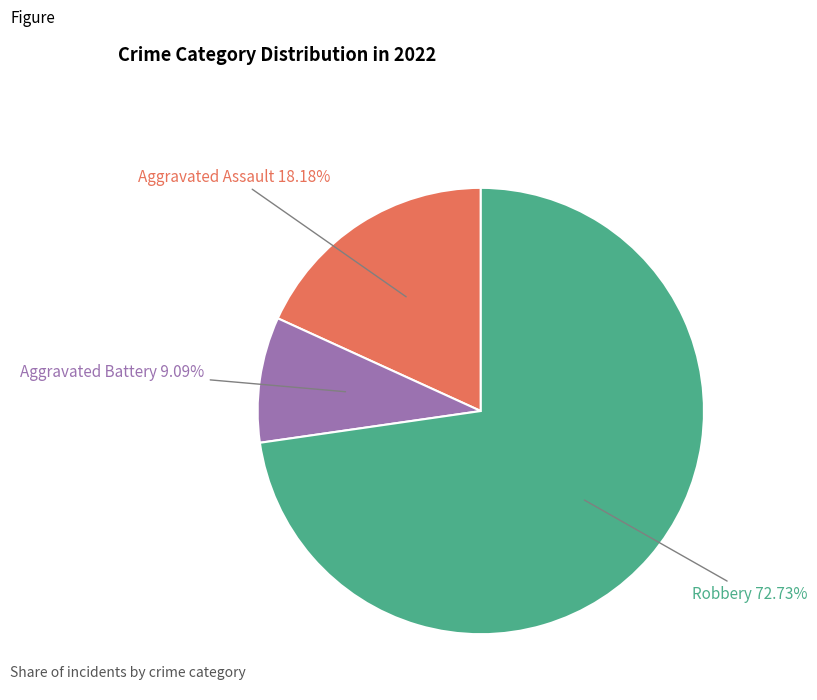

The Aggravated Assault slice represents 18% of the pie. True or false?

True